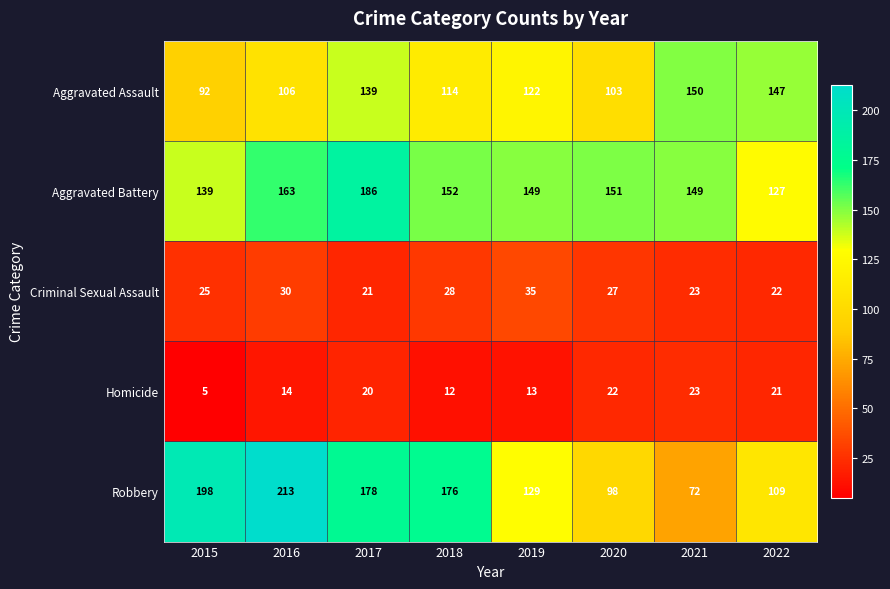

What is the total value across all series at 2018?

482